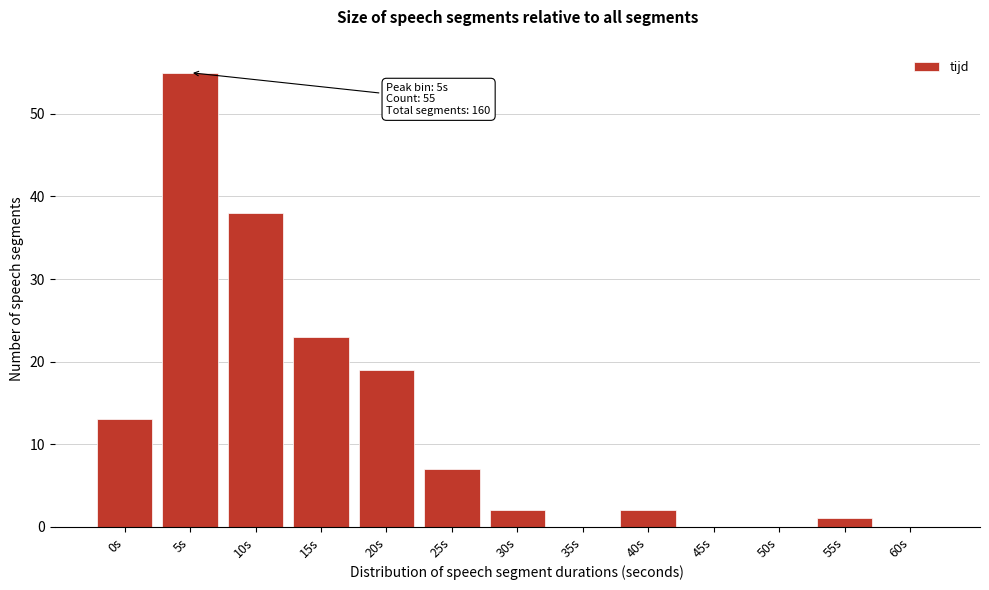

Reading right to left, extract all data points from this chart.

60s=0	55s=1	50s=0	45s=0	40s=2	35s=0	30s=2	25s=7	20s=19	15s=23	10s=38	5s=55	0s=13